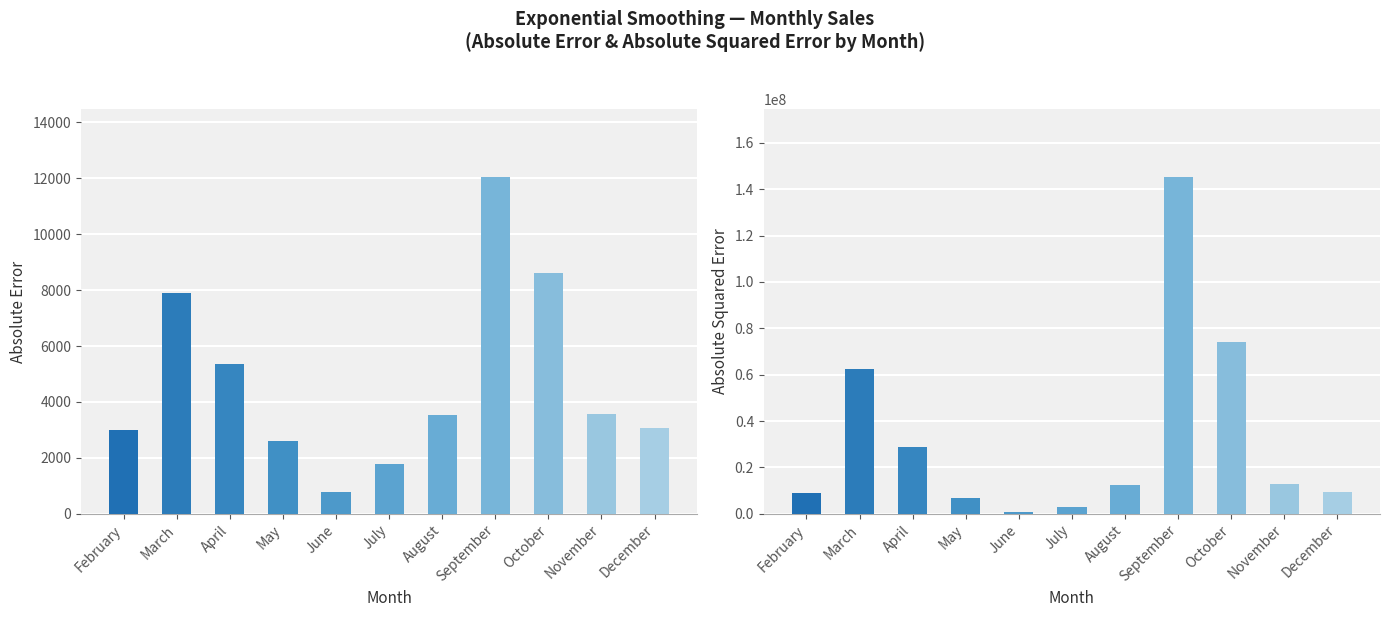

Are the bars horizontal?

No